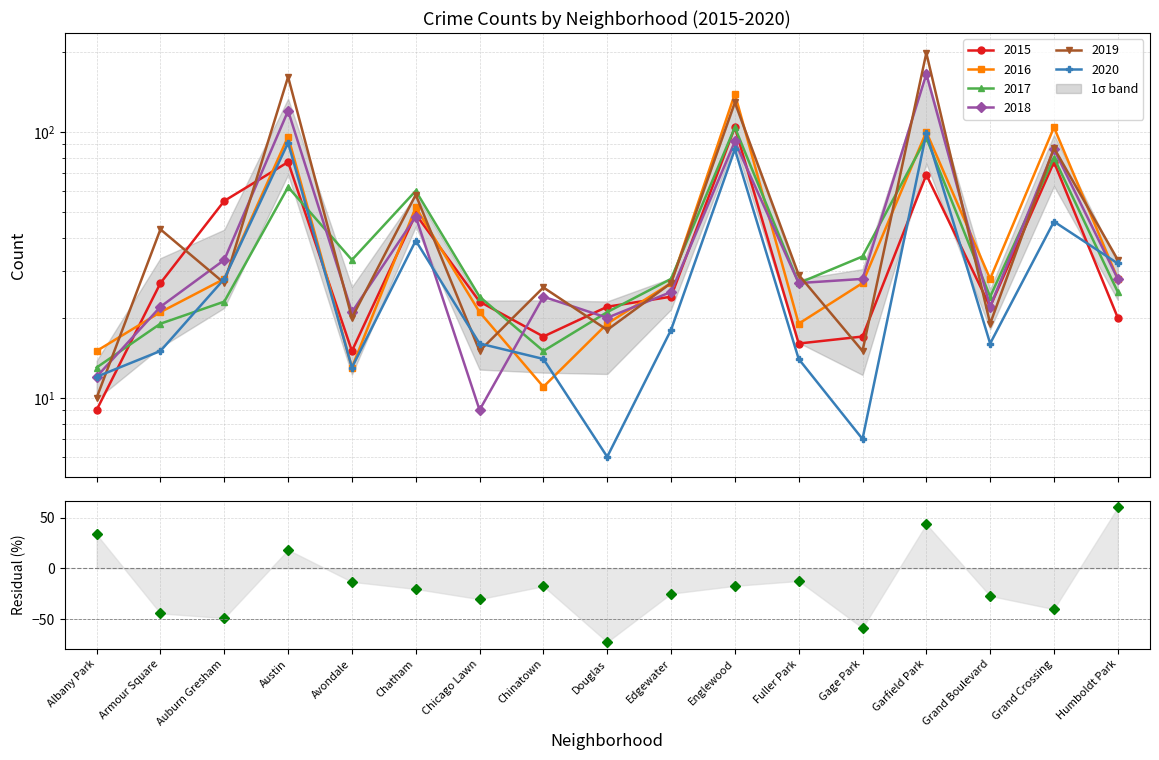

Reading left to right, extract all data points from this chart.

33.3	-44.4	-49.1	18.2	-13.3	-20.4	-30.4	-17.6	-72.7	-25.0	-17.3	-12.5	-58.8	43.5	-27.3	-40.3	60.0